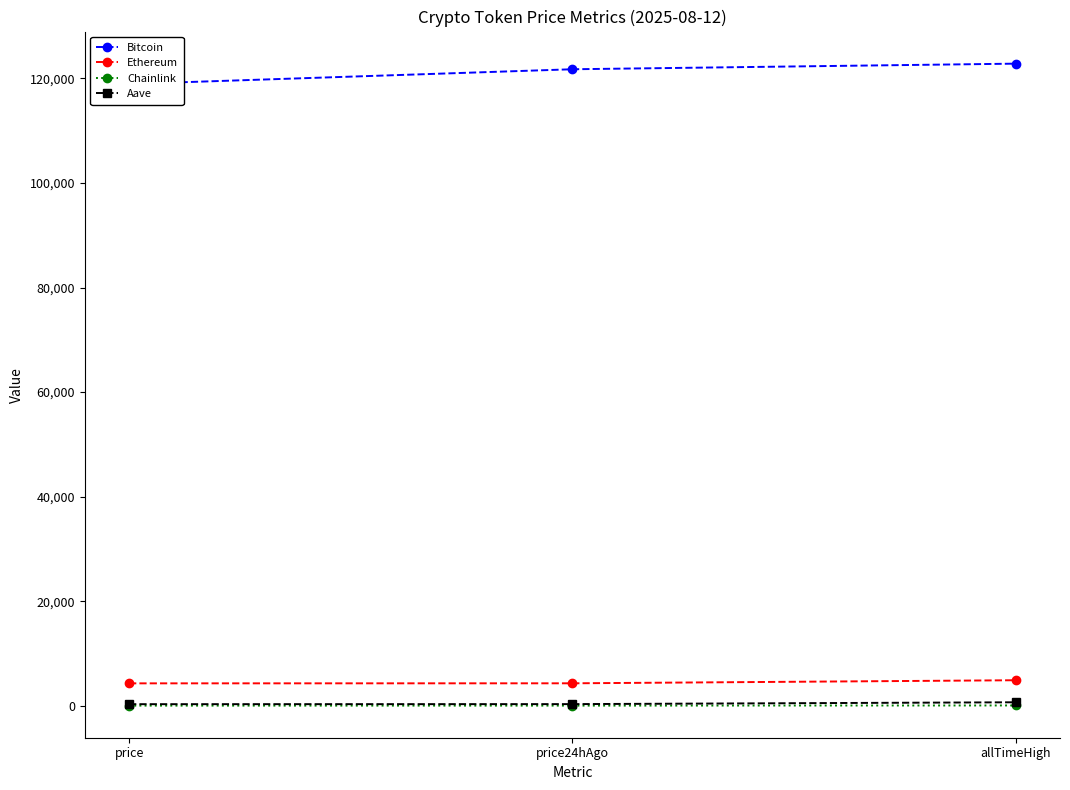

How many lines are shown in the chart?

4